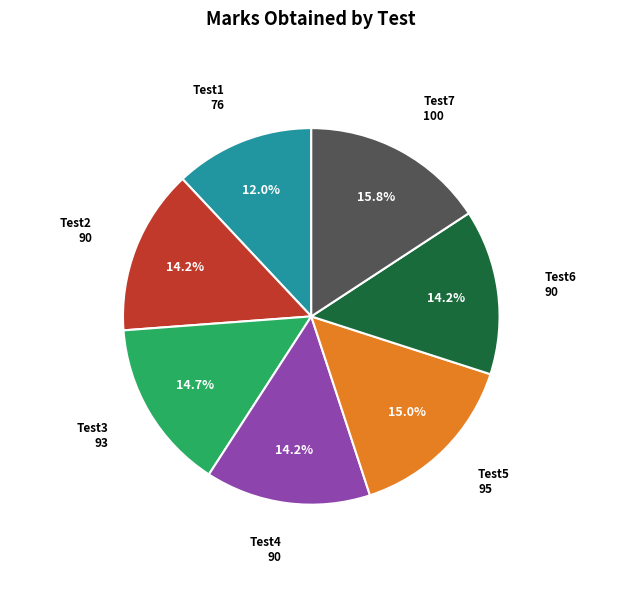

Is there a majority slice in this chart?

No